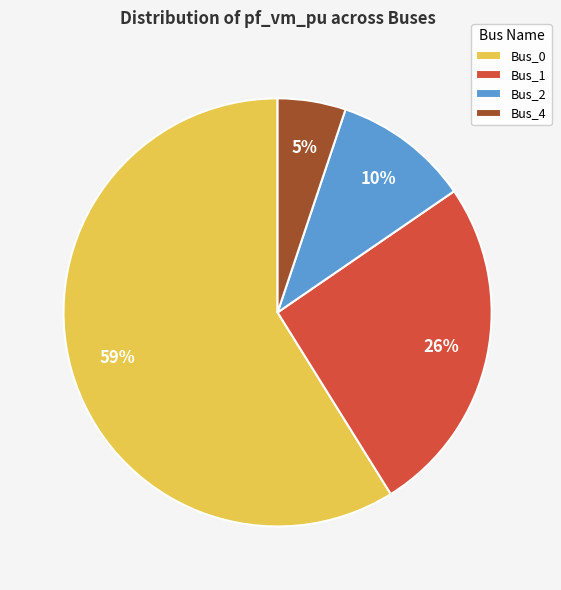

Count the number of slices in the pie.

4